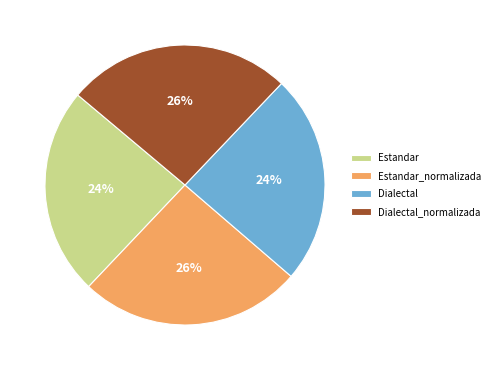

Is there a majority slice in this chart?

No